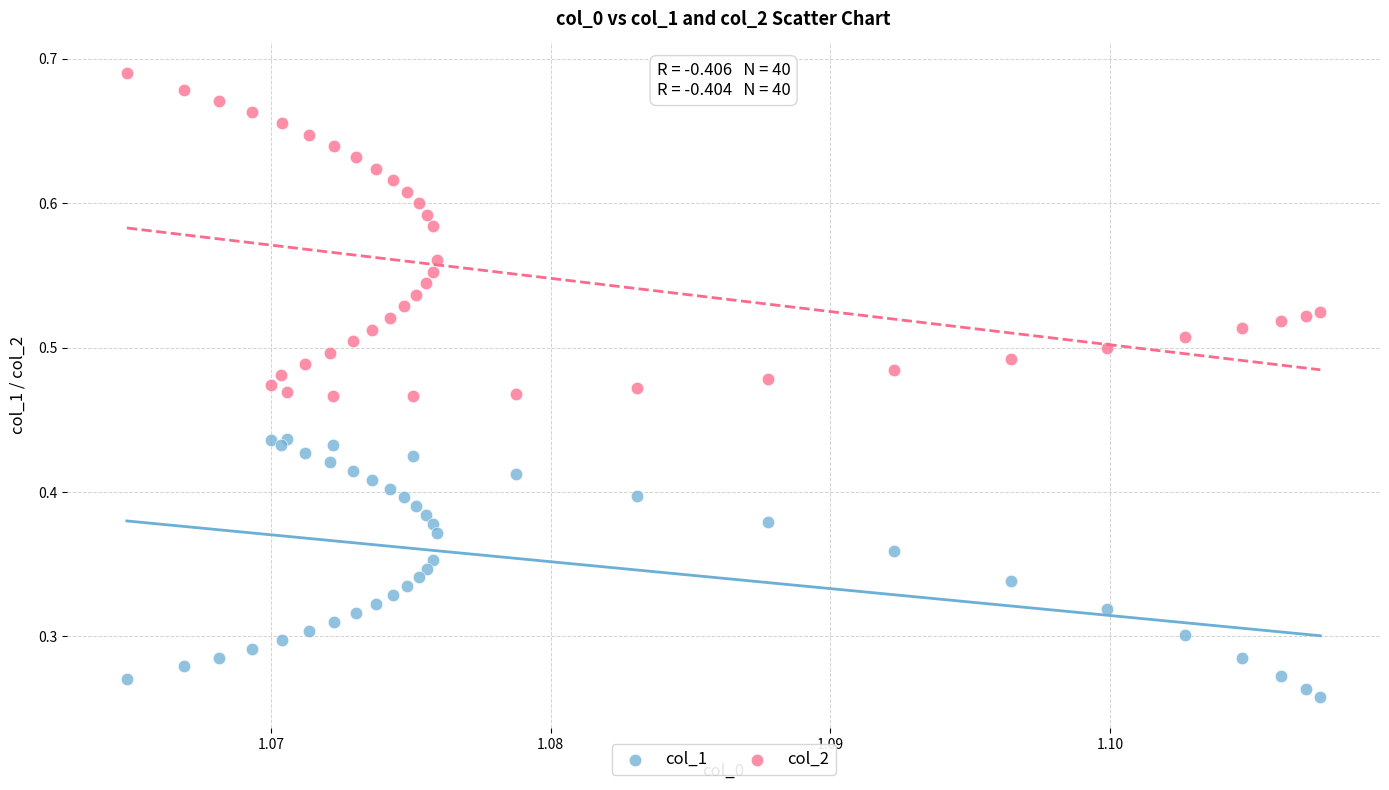

What are all the series names shown in the legend?

col_1, col_2